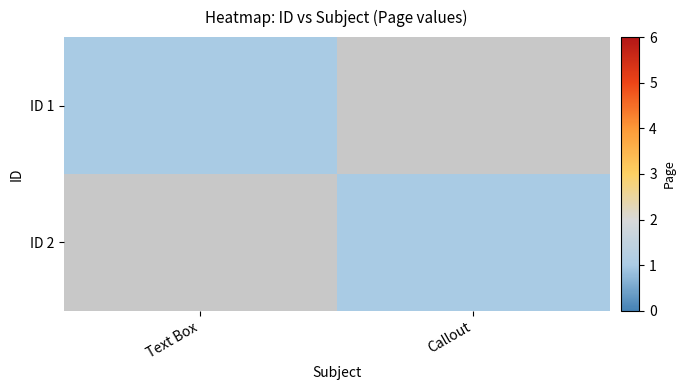

Which series has the largest total across all categories?

ID 1